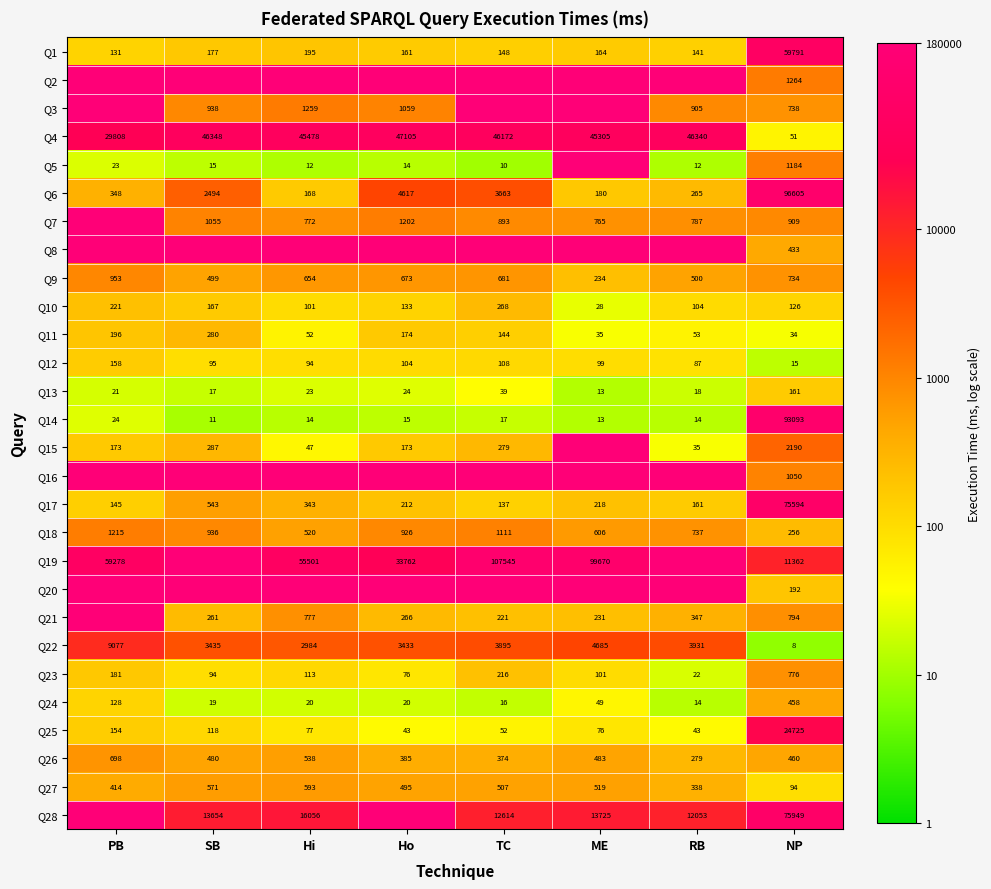

At which label is Q18 closest to 735?

RB